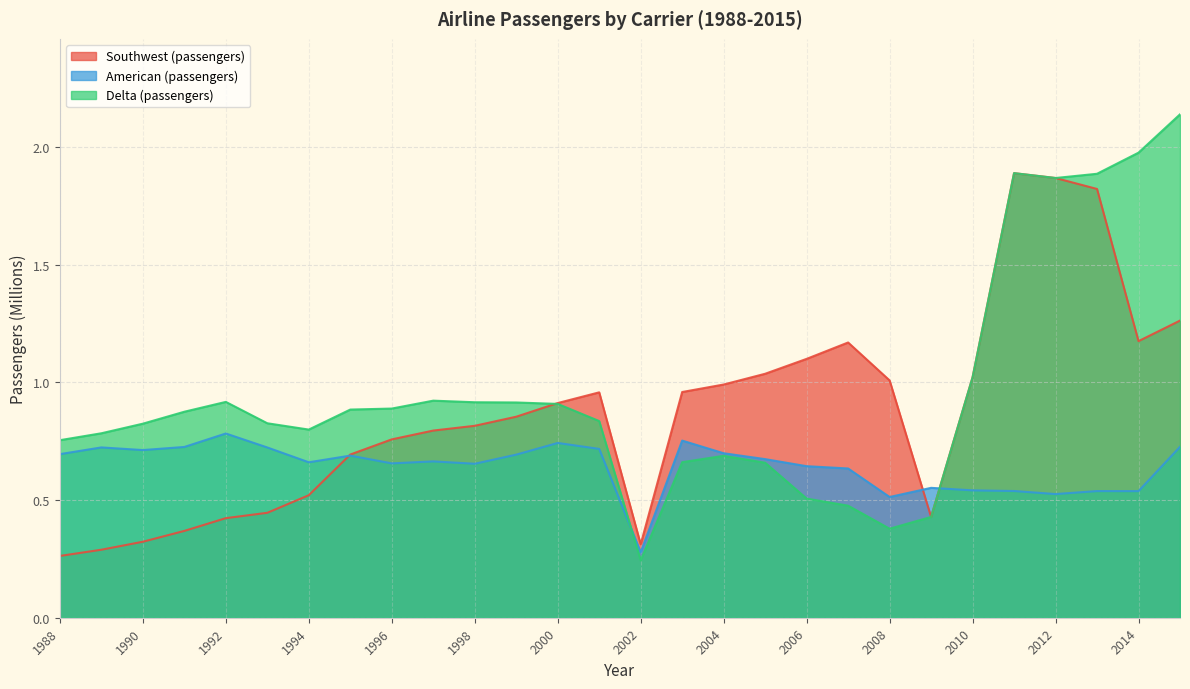

Where is the first local maximum for Southwest (passengers)?

2001